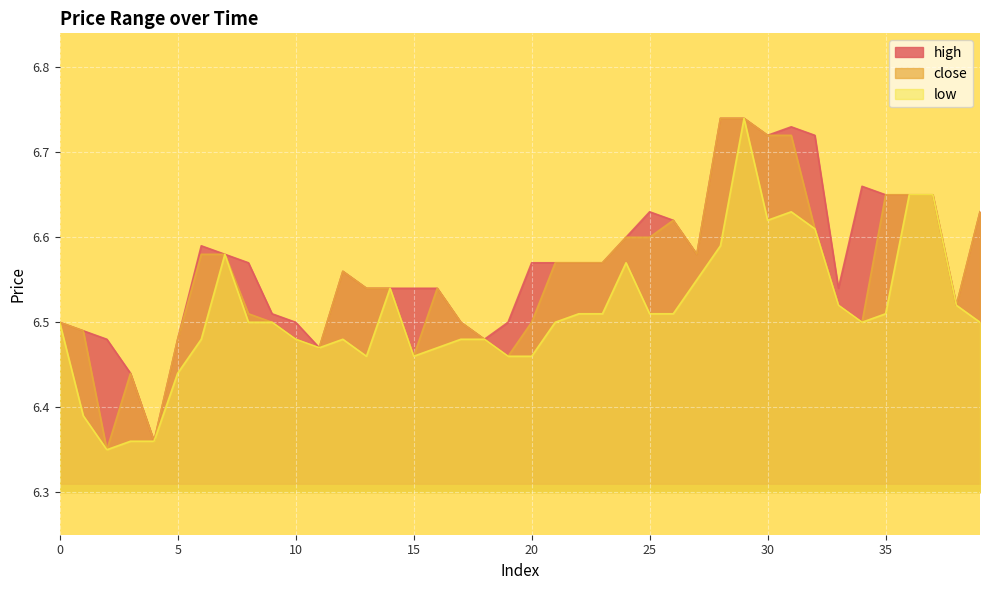

Reading left to right, list all the values displayed in this chart.

high: 0=6.5	1=6.5	2=6.5	3=6.4	4=6.4	5=6.5	6=6.6	7=6.6	8=6.6	9=6.5	10=6.5	11=6.5	12=6.6	13=6.5	14=6.5	15=6.5	16=6.5	17=6.5	18=6.5	19=6.5	20=6.6	21=6.6	22=6.6	23=6.6	24=6.6	25=6.6	26=6.6	27=6.6	28=6.7	29=6.7	30=6.7	31=6.7	32=6.7	33=6.5	34=6.7	35=6.7	36=6.7	37=6.7	38=6.5	39=6.6
close: 0=6.5	1=6.5	2=6.3	3=6.4	4=6.4	5=6.5	6=6.6	7=6.6	8=6.5	9=6.5	10=6.5	11=6.5	12=6.6	13=6.5	14=6.5	15=6.5	16=6.5	17=6.5	18=6.5	19=6.5	20=6.5	21=6.6	22=6.6	23=6.6	24=6.6	25=6.6	26=6.6	27=6.6	28=6.7	29=6.7	30=6.7	31=6.7	32=6.6	33=6.5	34=6.5	35=6.7	36=6.7	37=6.7	38=6.5	39=6.6
low: 0=6.5	1=6.4	2=6.3	3=6.4	4=6.4	5=6.4	6=6.5	7=6.6	8=6.5	9=6.5	10=6.5	11=6.5	12=6.5	13=6.5	14=6.5	15=6.5	16=6.5	17=6.5	18=6.5	19=6.5	20=6.5	21=6.5	22=6.5	23=6.5	24=6.6	25=6.5	26=6.5	27=6.5	28=6.6	29=6.7	30=6.6	31=6.6	32=6.6	33=6.5	34=6.5	35=6.5	36=6.7	37=6.7	38=6.5	39=6.5